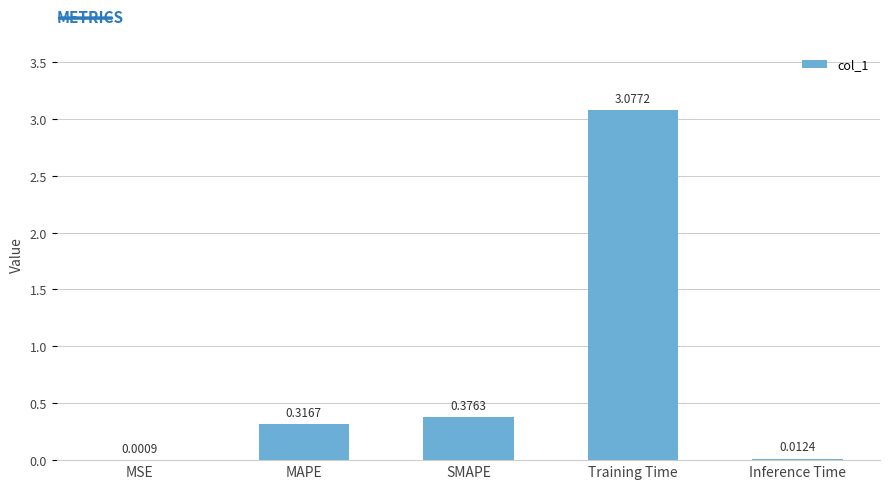

What is the sum of the values at MAPE and SMAPE?

0.7